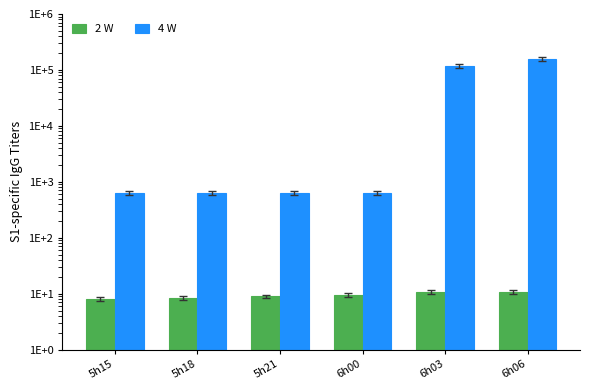

The value of 4 W at 5h21 is 625.0. True or false?

True